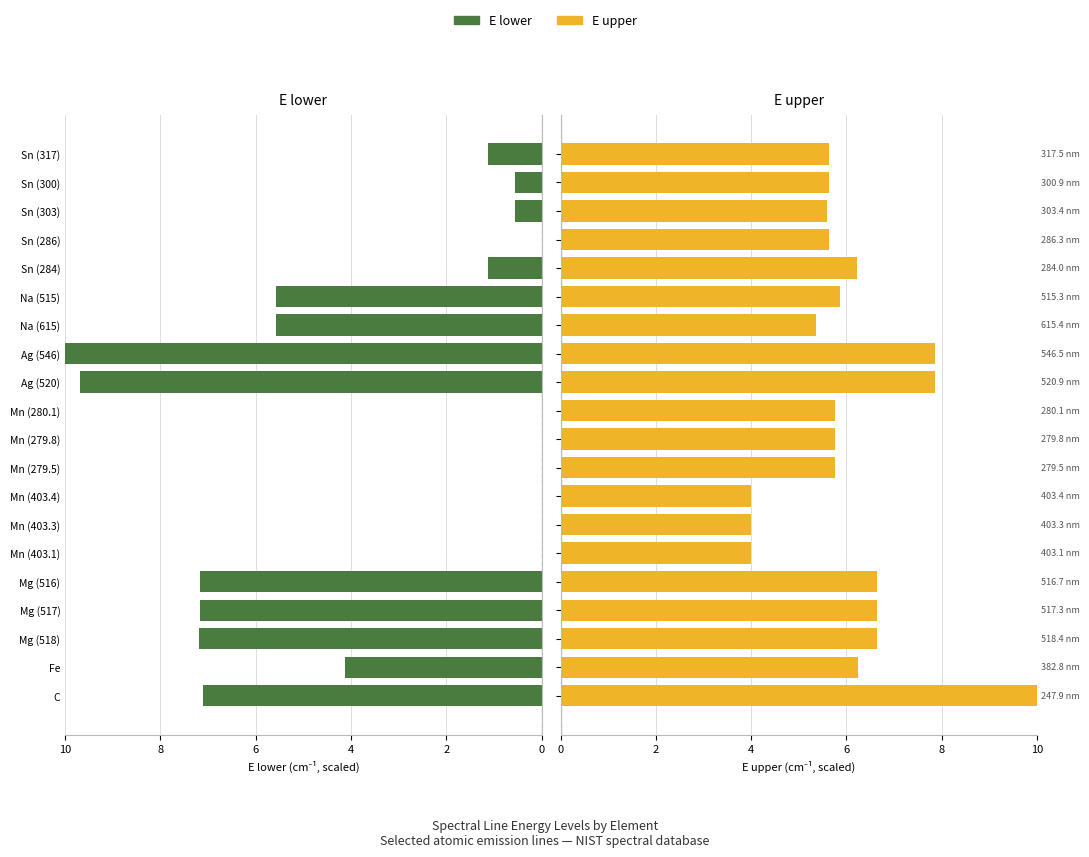

The value of E upper at Mg (516) is 6.6. True or false?

True